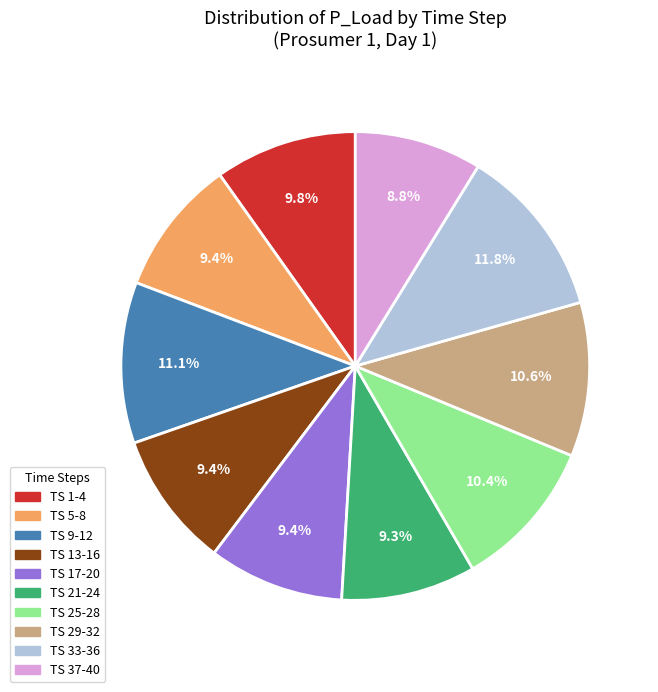

Is there a majority slice in this chart?

No